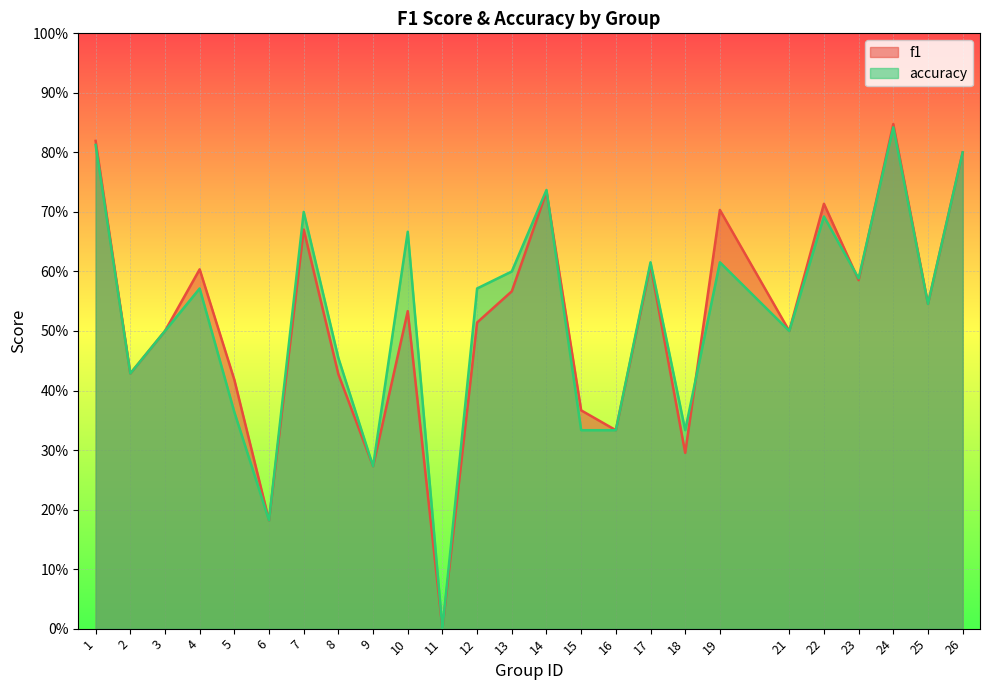

List the labels in order of f1 value, smallest first.

11, 6, 9, 18, 16, 15, 5, 8, 2, 3, 21, 12, 10, 25, 13, 23, 4, 17, 7, 19, 22, 14, 26, 1, 24